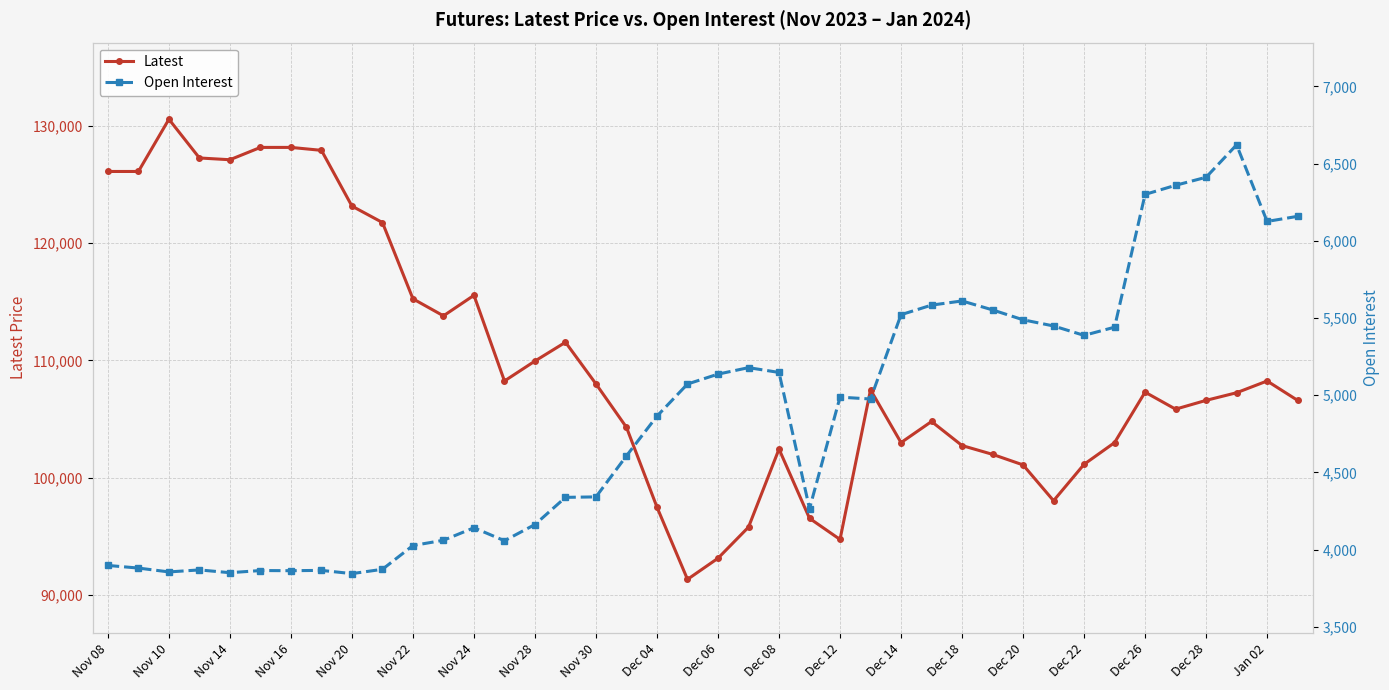

At which category does Latest reach its first local peak?

Nov 10